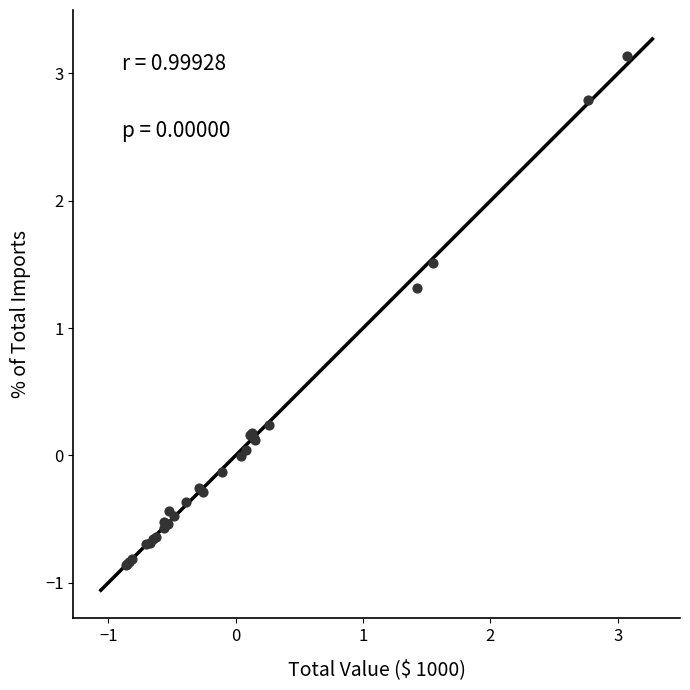

What Y value in the scatter plot is closest to 1?

1.3